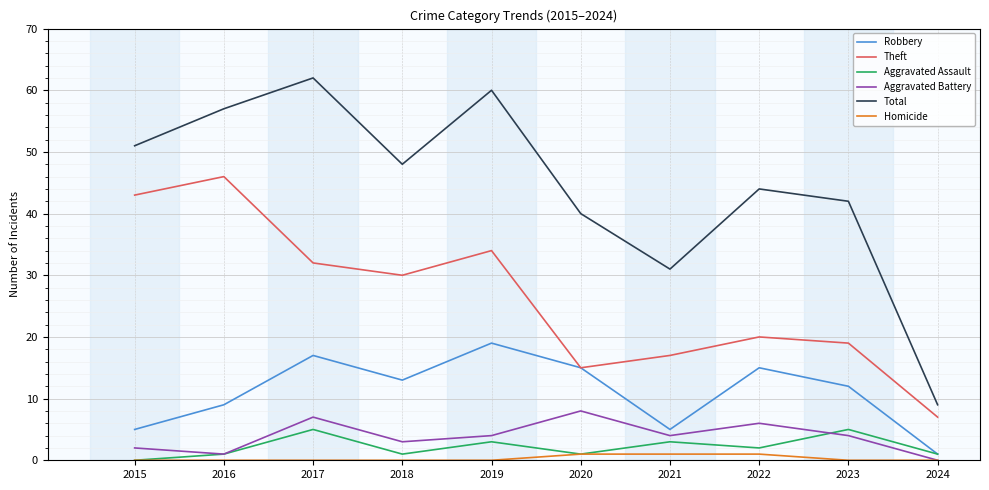

Is it true that Aggravated Battery equals 3 at 2018?

True